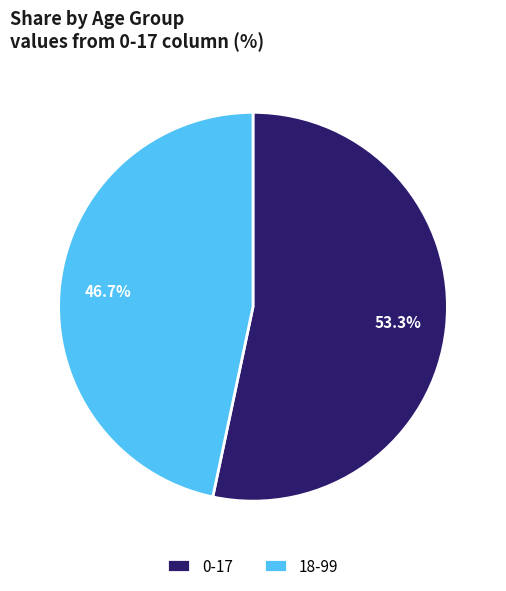

Does any single category account for the majority?

Yes